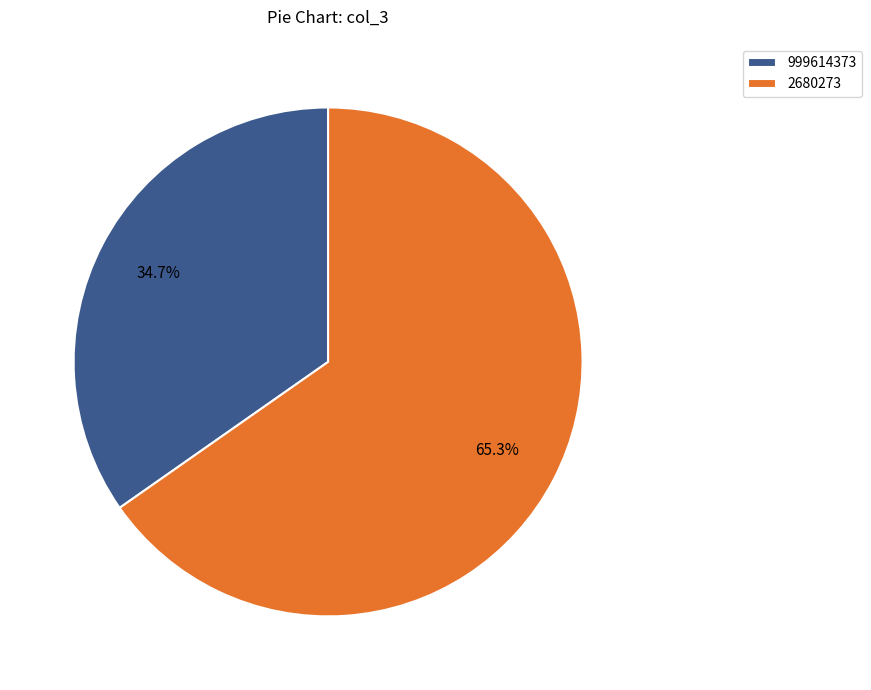

Which category accounts for the majority?

2680273